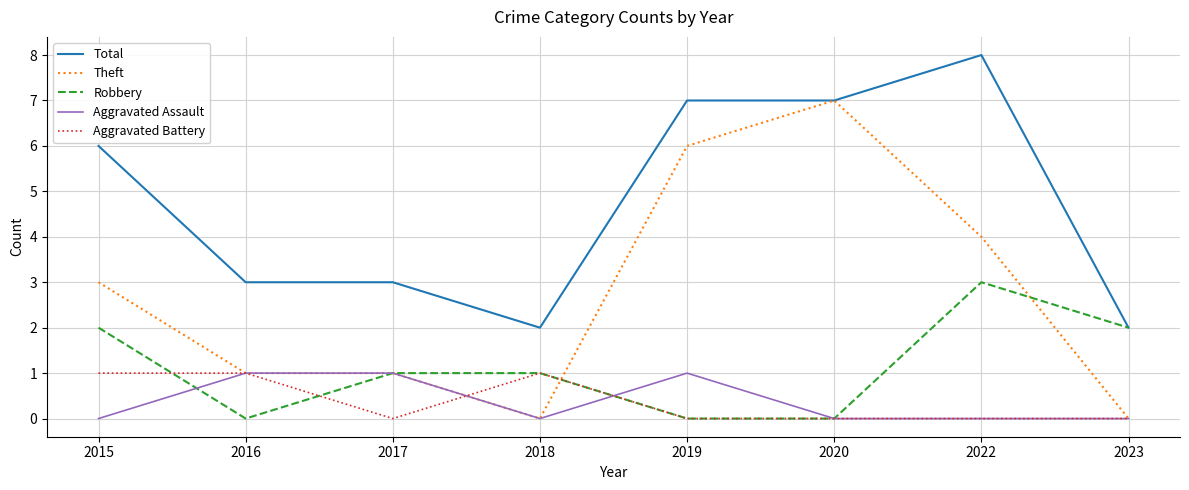

What is the sum of the Aggravated Battery values at 2015 and 2016?

2